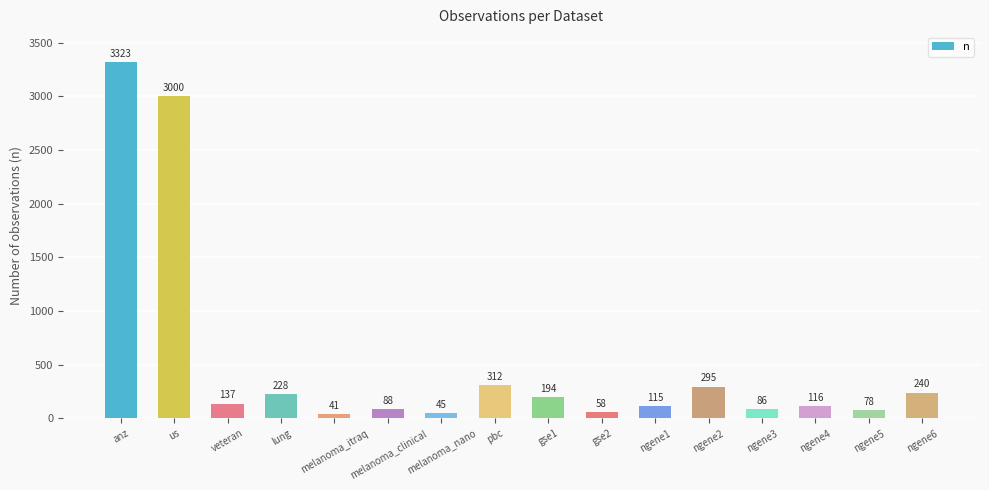

At which category does the chart reach its minimum across all series?

melanoma_itraq